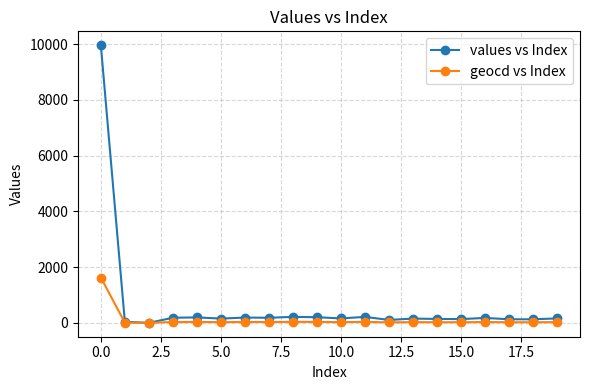

What is the maximum value shown in the chart?

9963